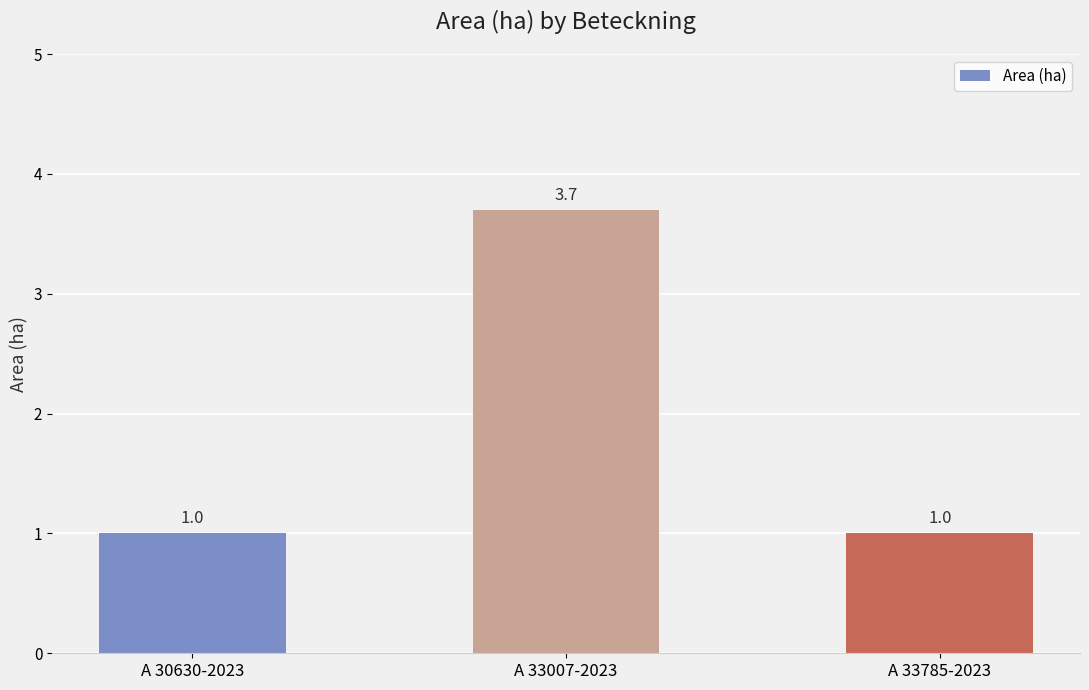

Are the bars horizontal?

No